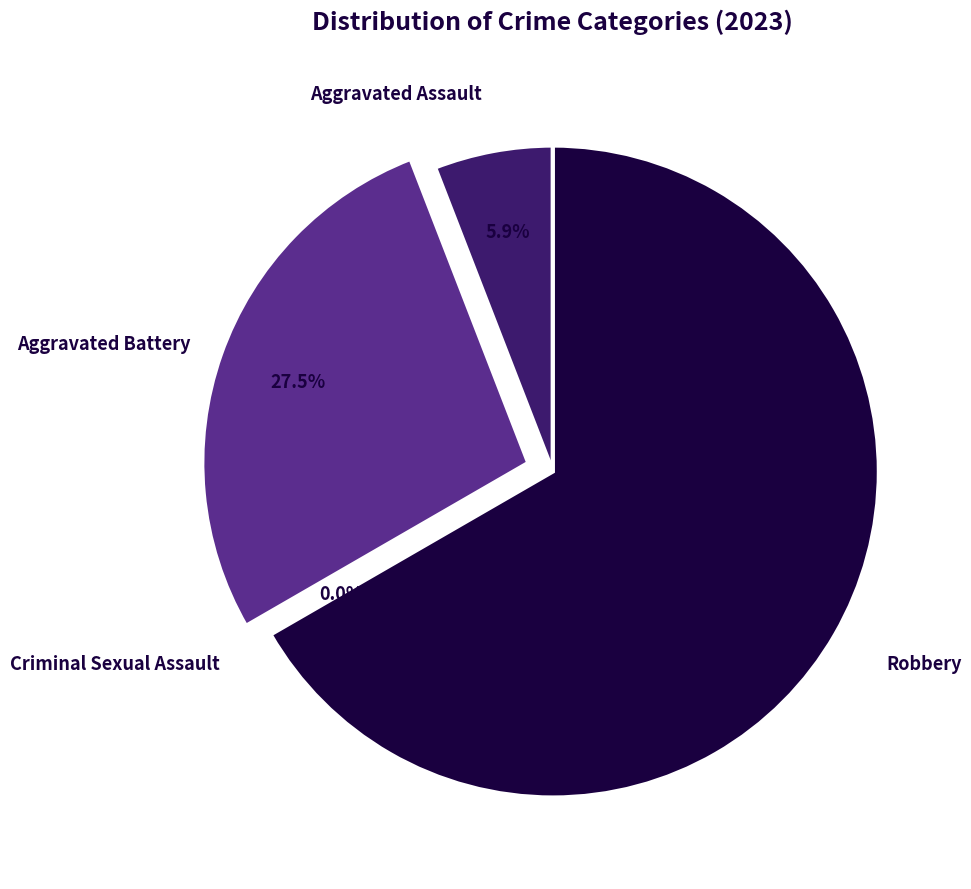

Count the number of slices in the pie.

4